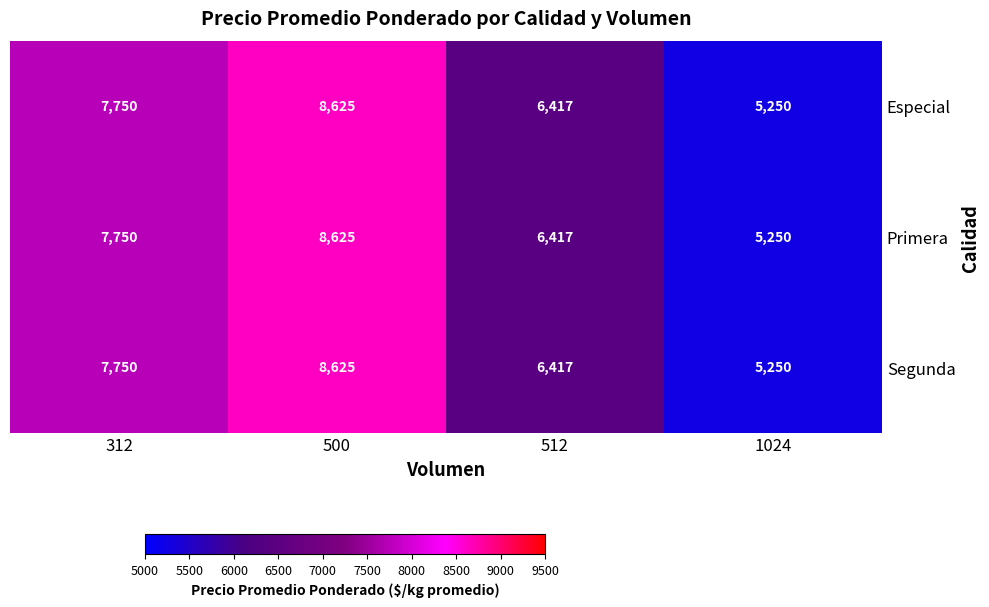

Which category has the lowest value across all series?

1024